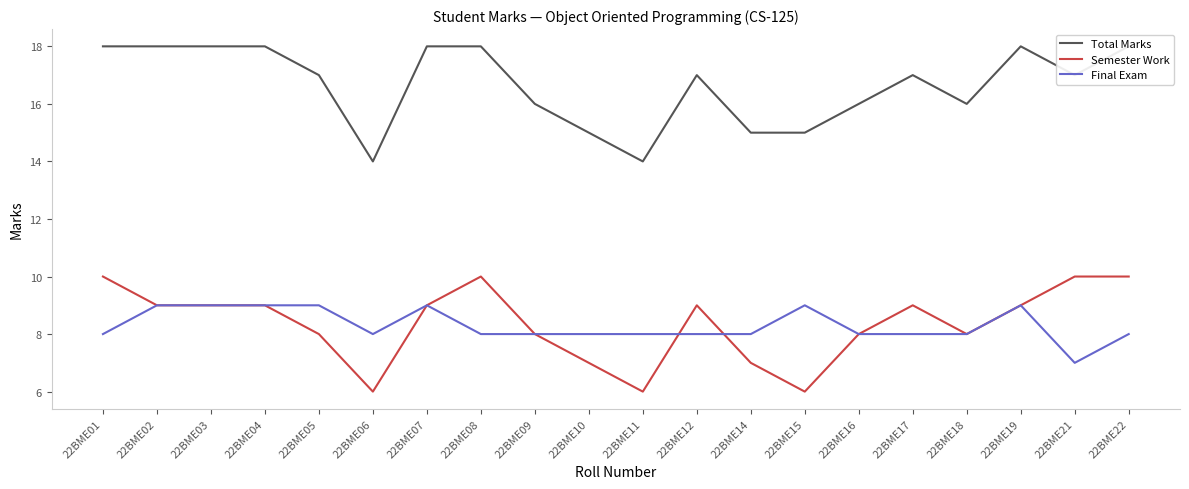

Where is the first local minimum for Semester Work?

22BME06